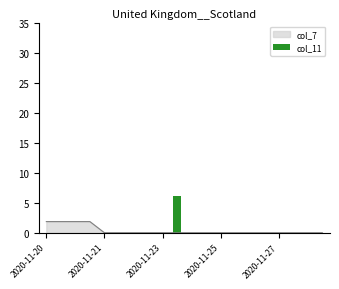

The col_7 series shows 0.0 at 2020-11-21. True or false?

True